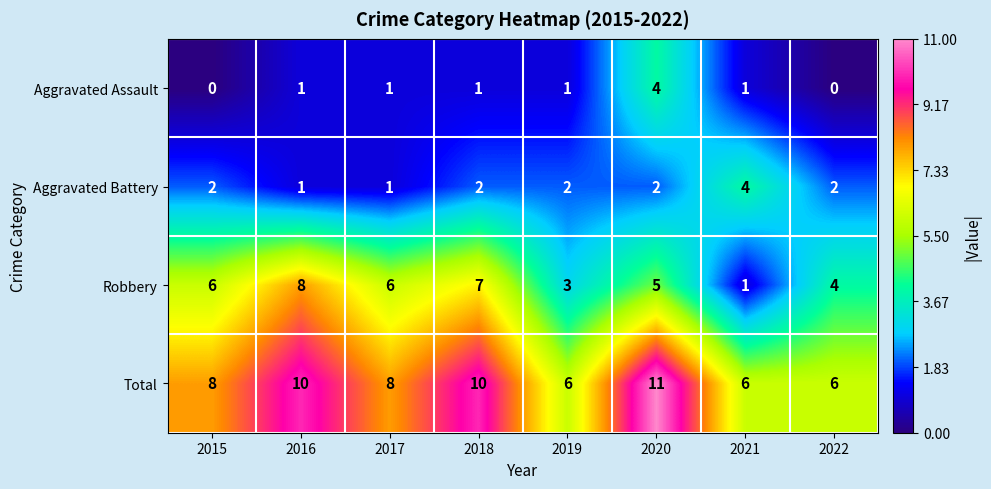

How many series are shown in this chart?

4